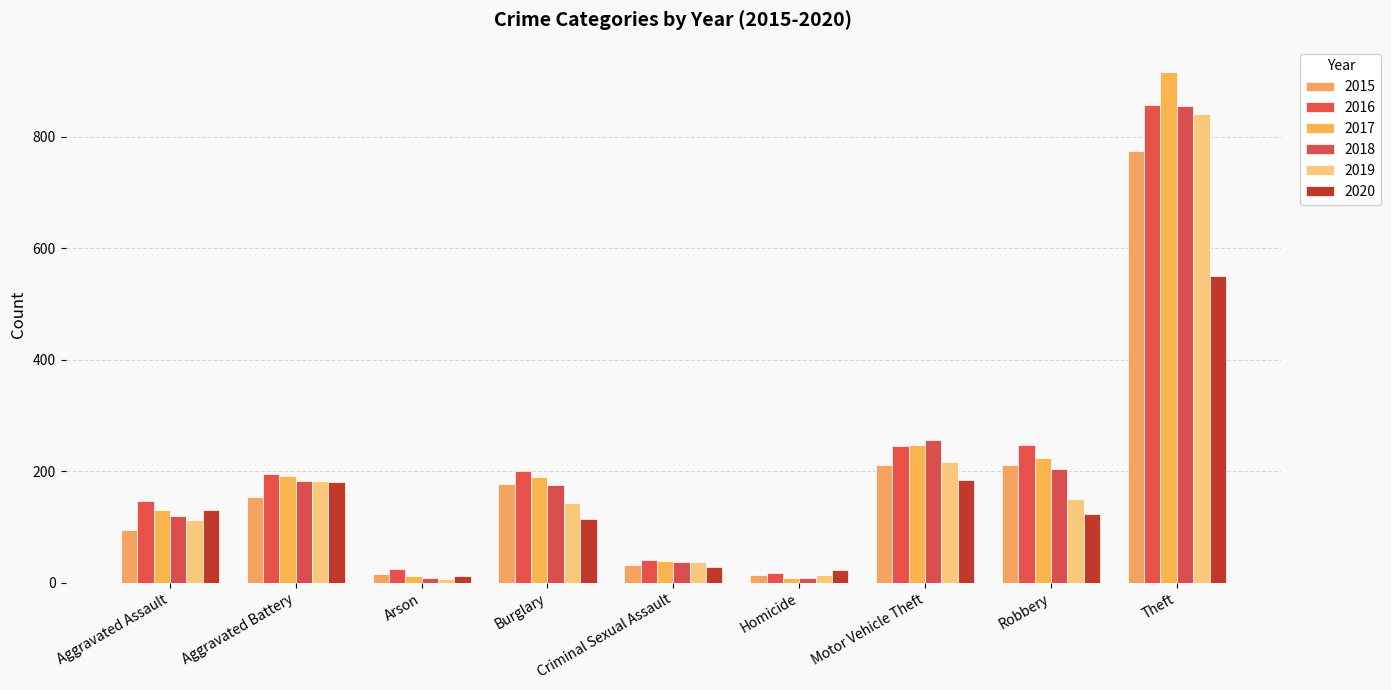

What is the minimum value shown in the chart?

6